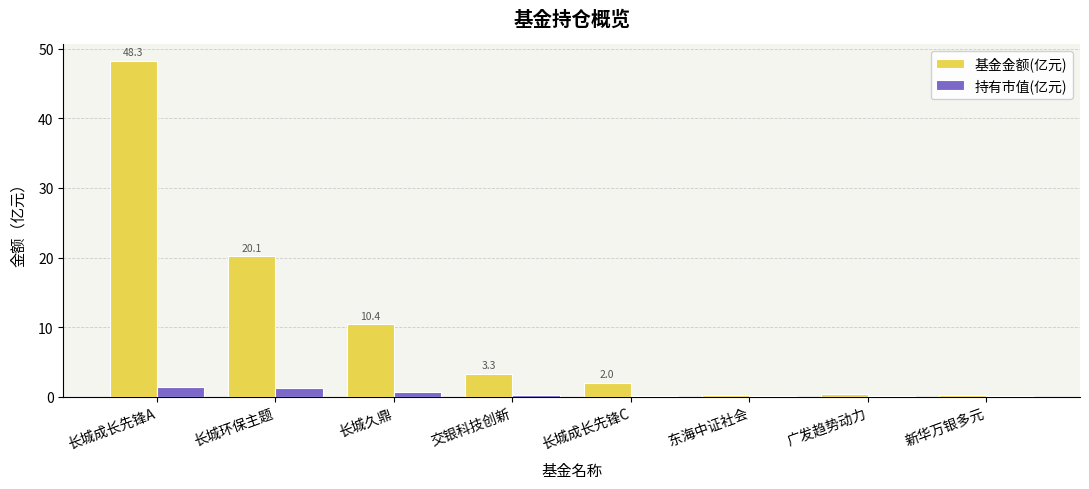

What are all the series names shown in the legend?

基金金额(亿元), 持有市值(亿元)